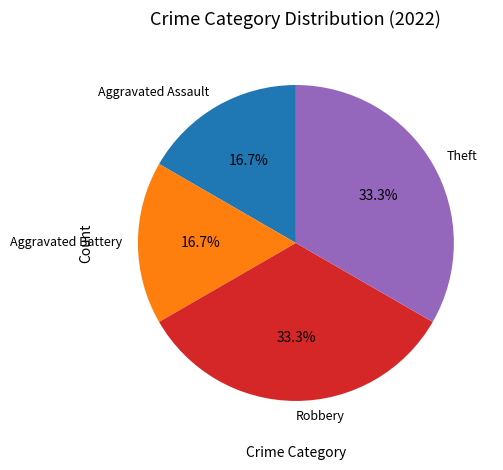

What is the total percentage of Robbery and Aggravated Battery?

50.0%